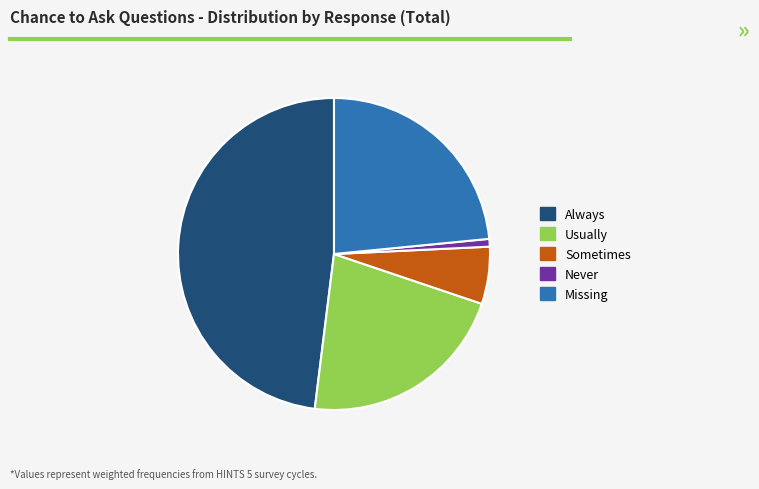

How many segments does this pie chart have?

5